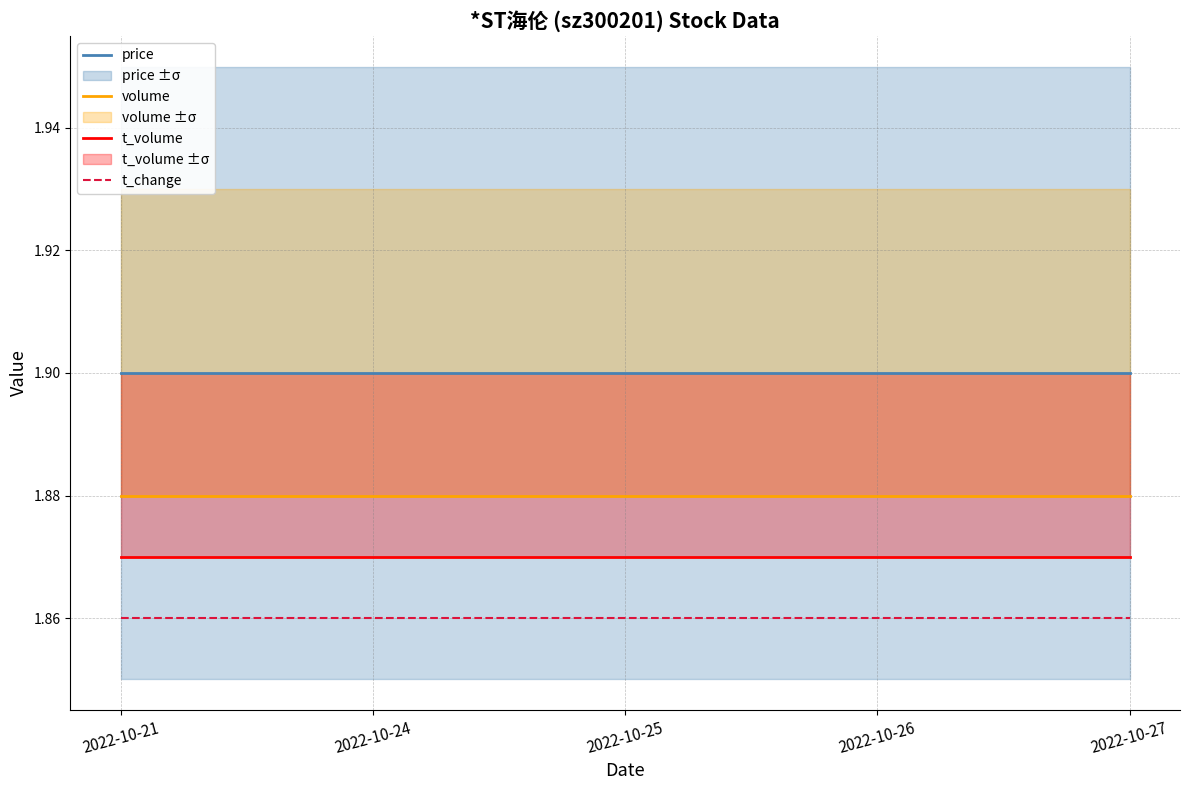

Rank the series by their average value, from lowest to highest.

t_change, t_volume, volume, price